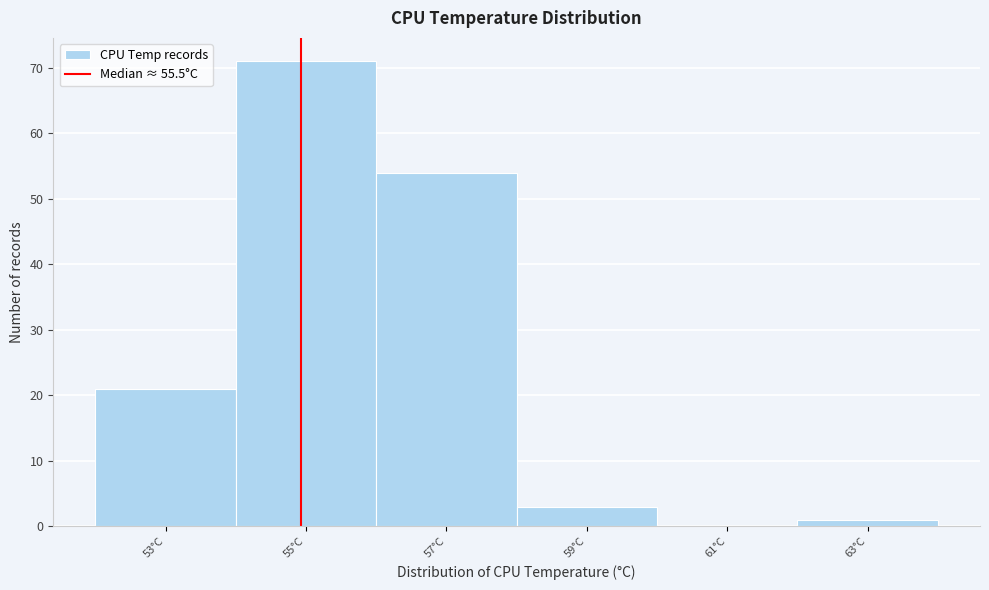

Reading left to right, list all the values displayed in this chart.

53°C=21	55°C=71	57°C=54	59°C=3	61°C=0	63°C=1